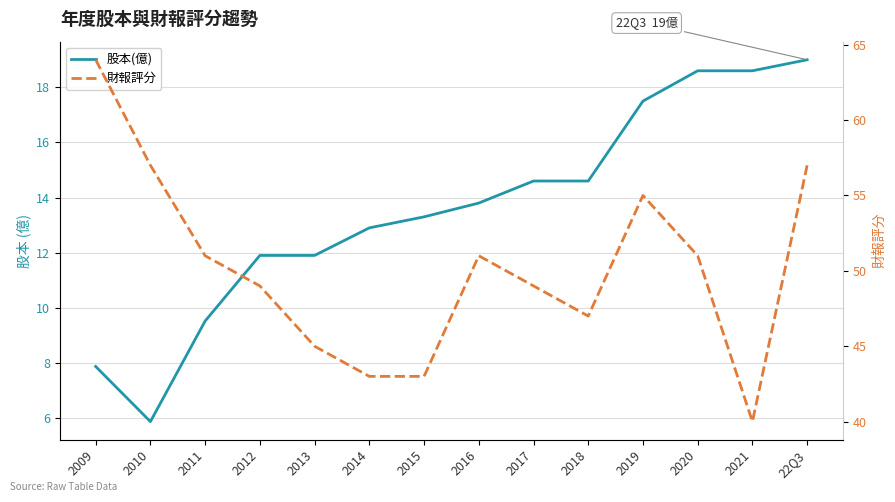

True or false: 財報評分 and 股本(億) intersect in this chart.

False